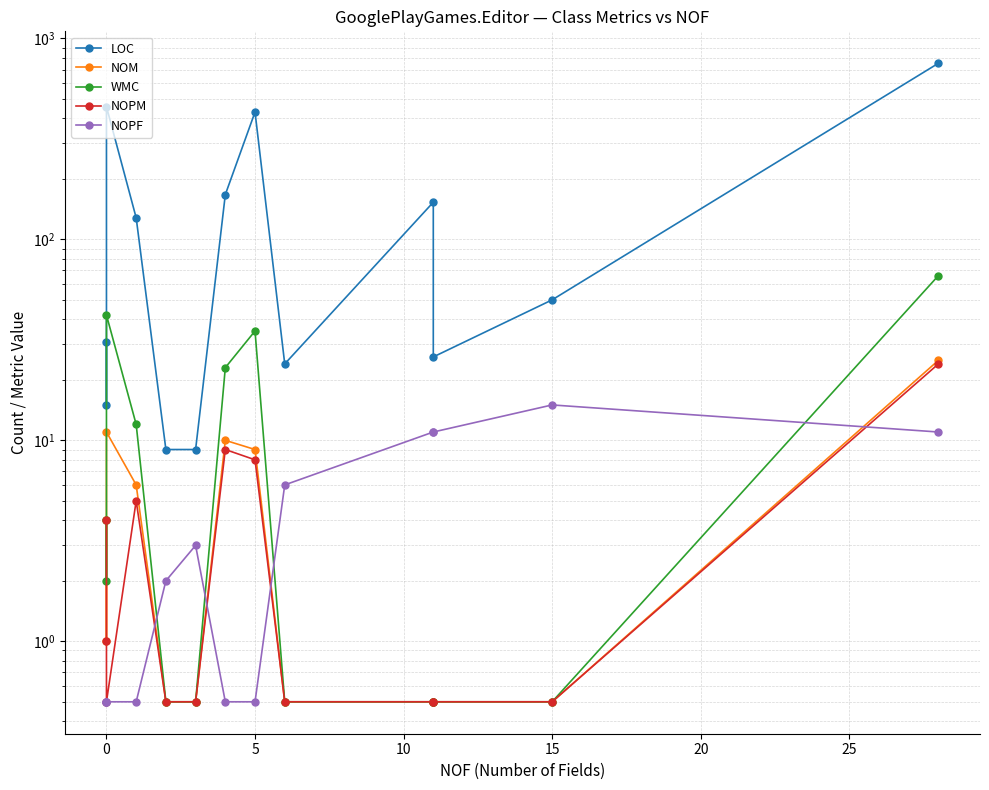

True or false: WMC and NOPF cross at least once.

True